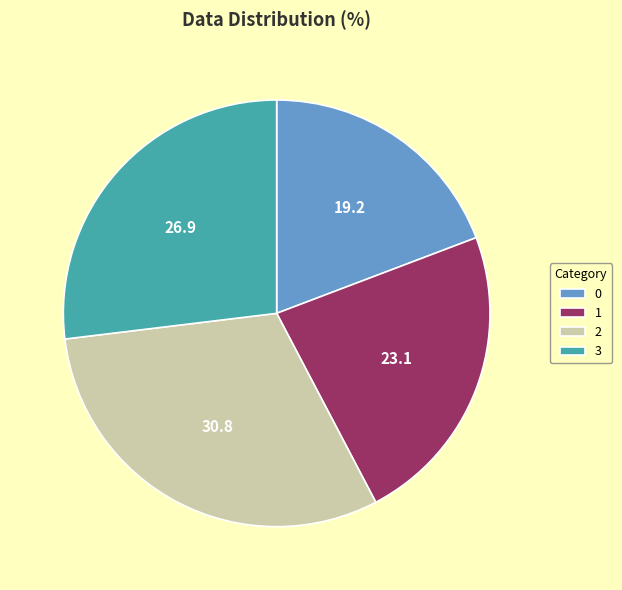

True or false: 2 accounts for 31% of the total.

True